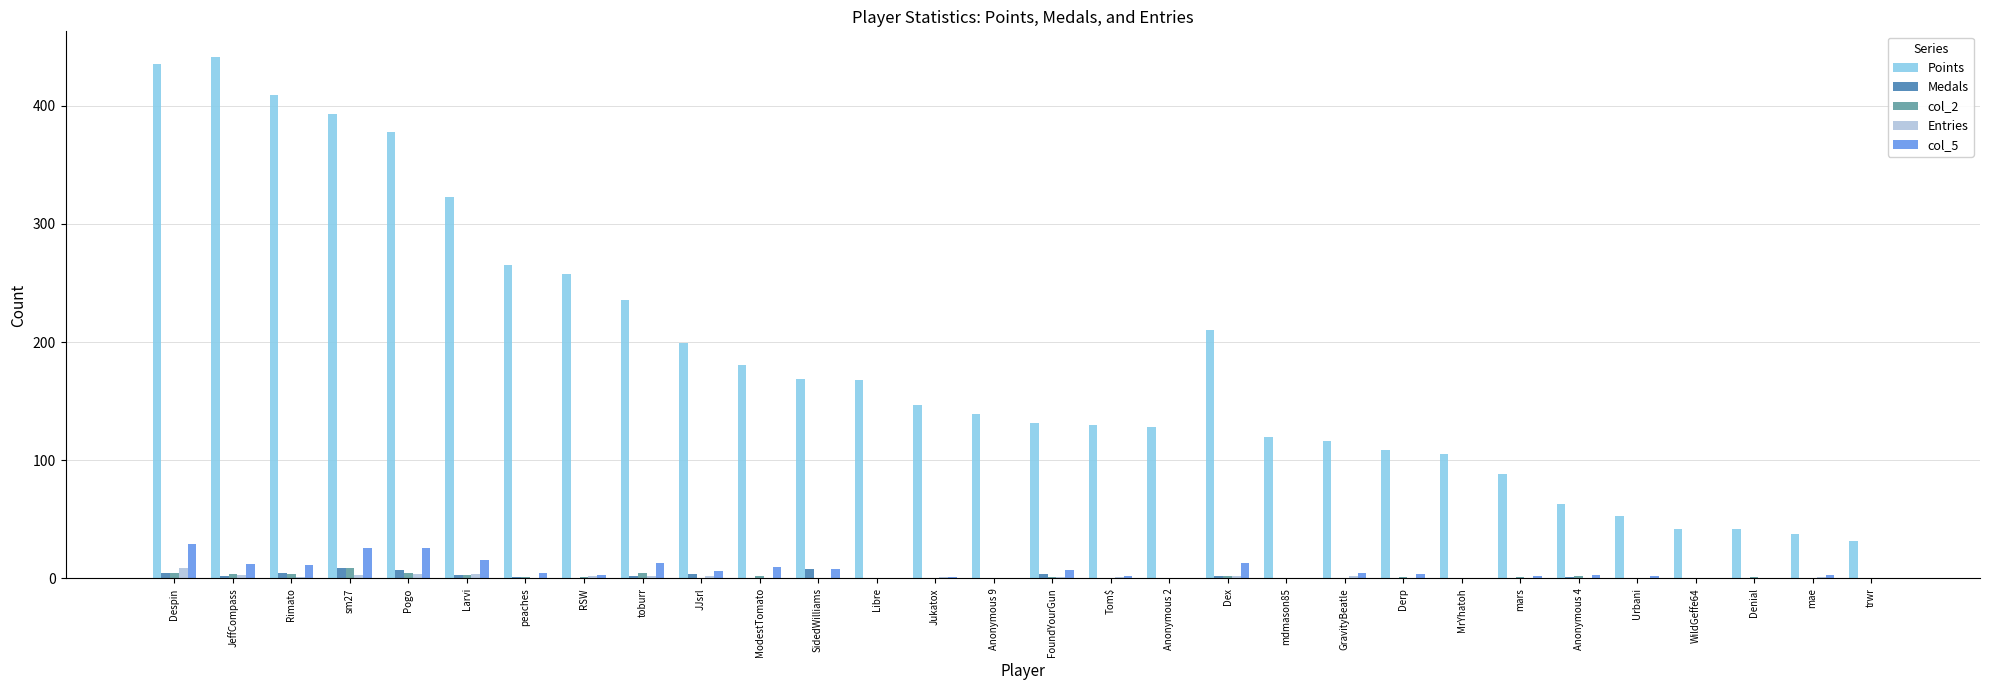

The Points series shows 53 at Urbani. True or false?

True